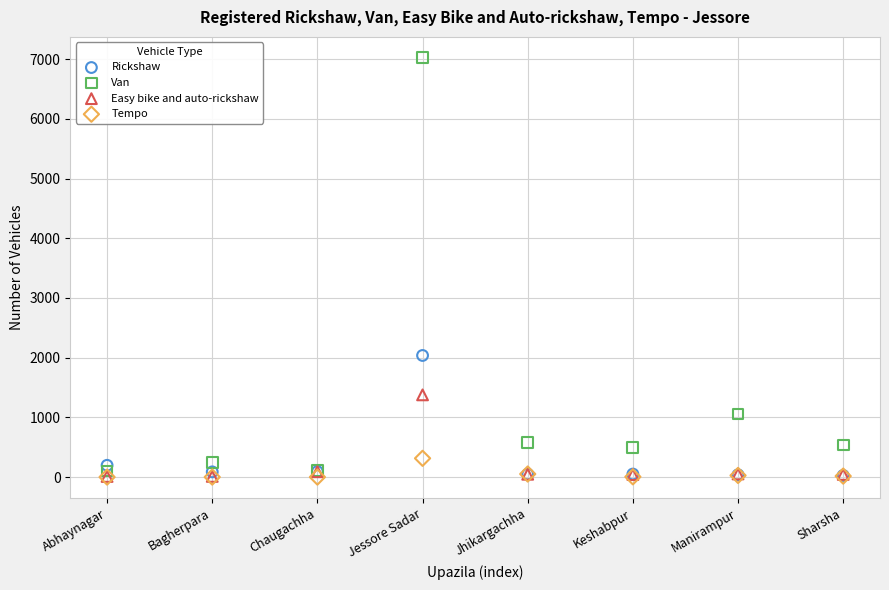

Across all series, what Y value is closest to 3511?

2037